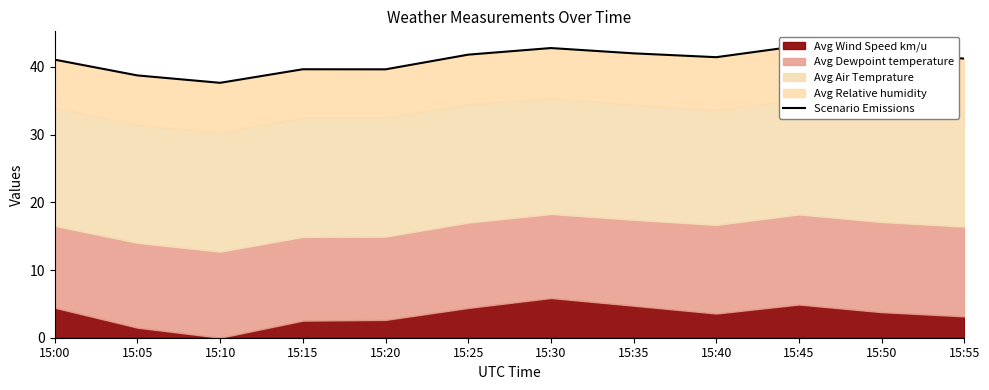

Where is the first local maximum?

15:15